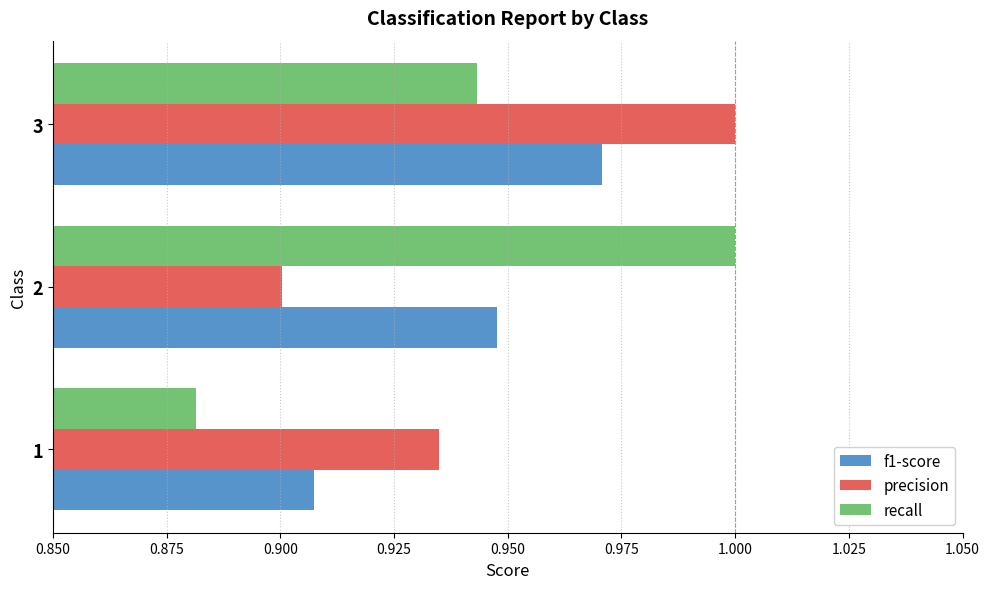

Between 2 and 3, which series saw the biggest shift?

precision